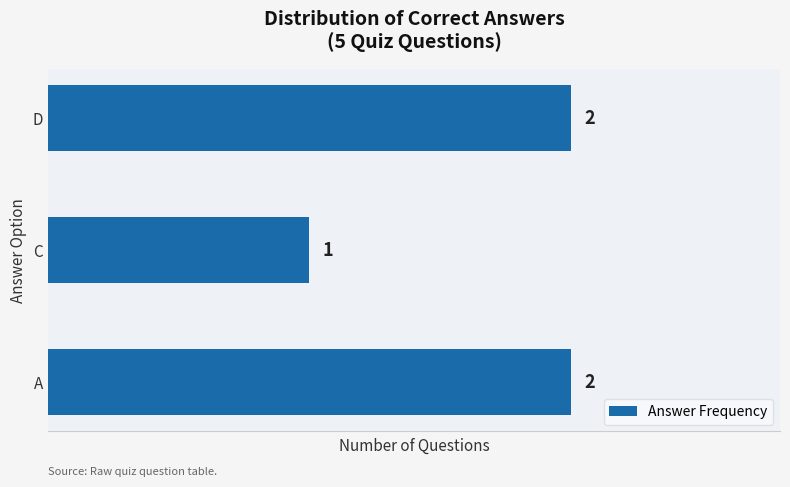

Which category has the lowest value across all series?

C